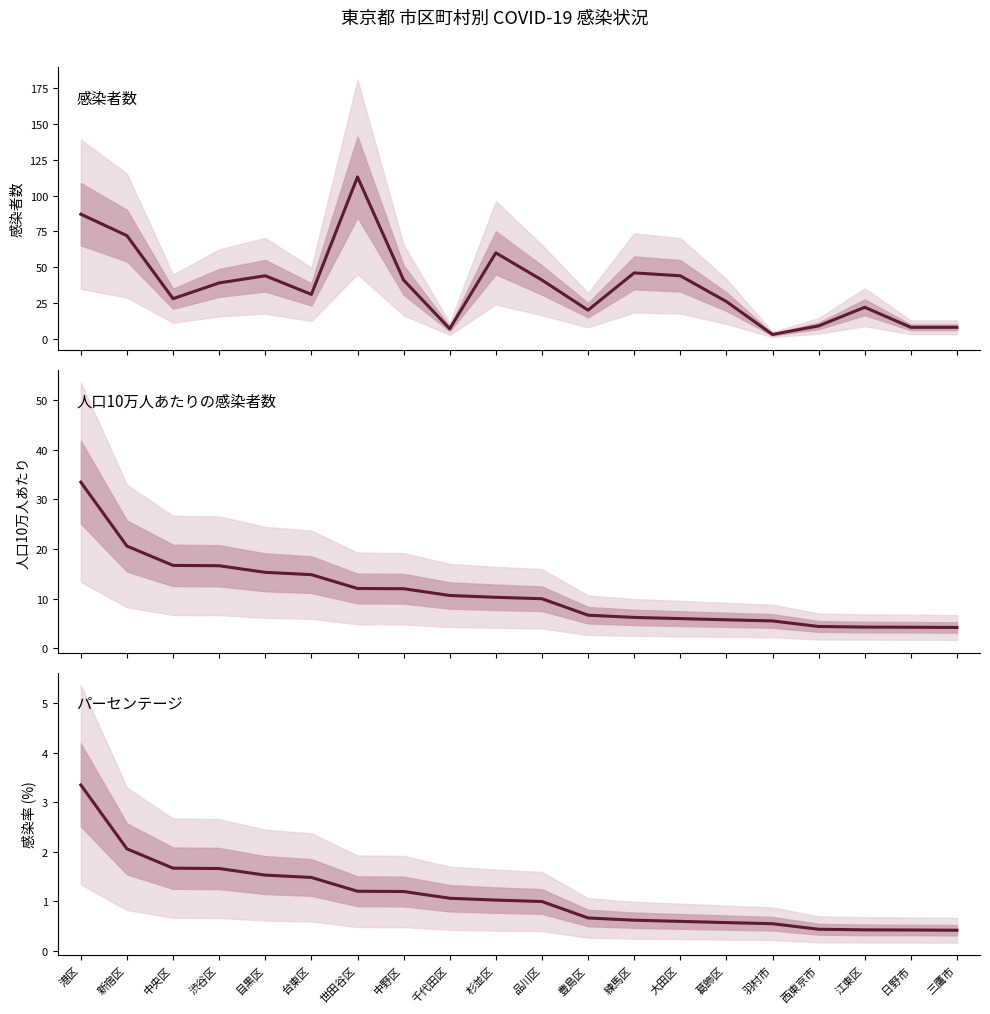

Rank the categories by パーセンテージ (%) value from highest to lowest.

港区, 新宿区, 中央区, 渋谷区, 目黒区, 台東区, 世田谷区, 中野区, 千代田区, 杉並区, 品川区, 豊島区, 練馬区, 大田区, 葛飾区, 羽村市, 西東京市, 江東区, 日野市, 三鷹市